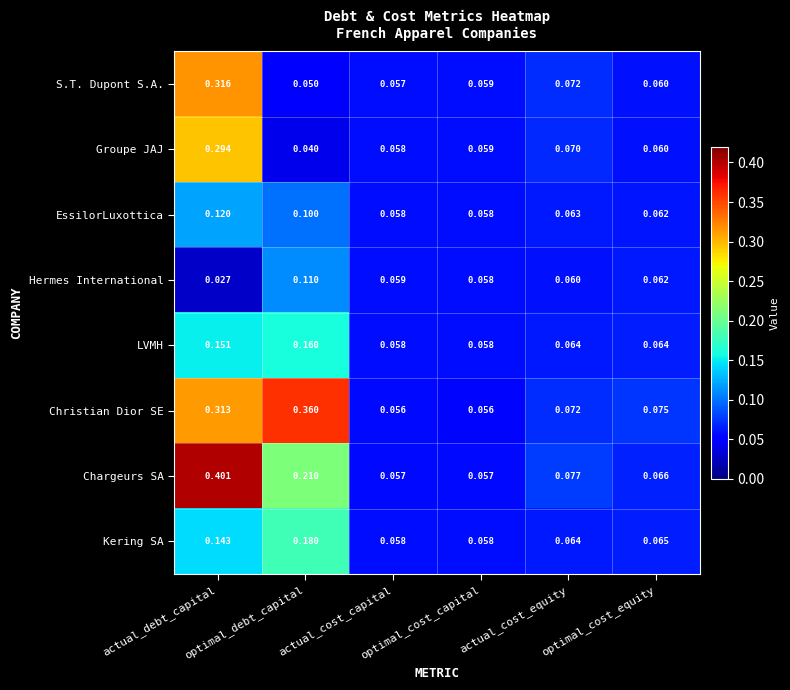

Which label corresponds to the largest value in the chart?

actual_debt_capital